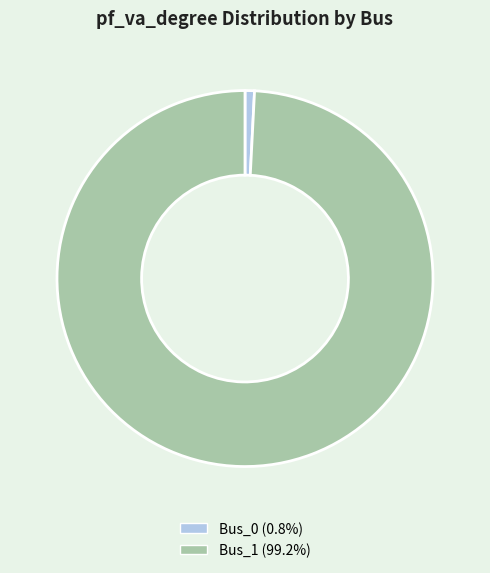

True or false: Bus_0 accounts for 15% of the total.

False